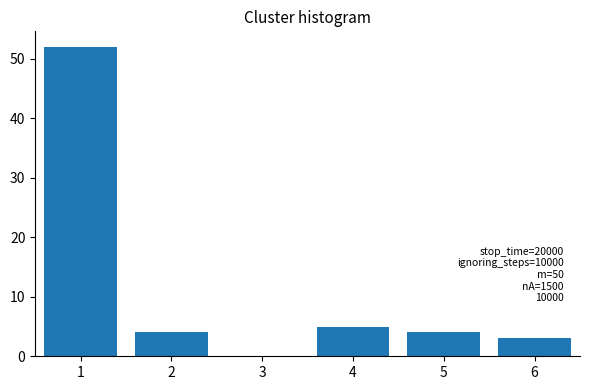

Reading left to right, list all the values displayed in this chart.

1=52	2=4	3=0	4=5	5=4	6=3